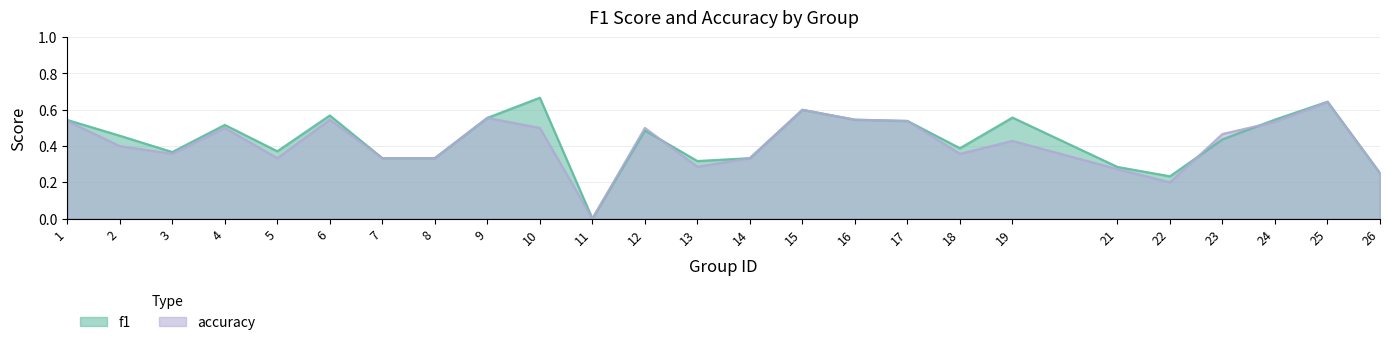

True or false: accuracy has more than 0 points higher than both neighbors.

True